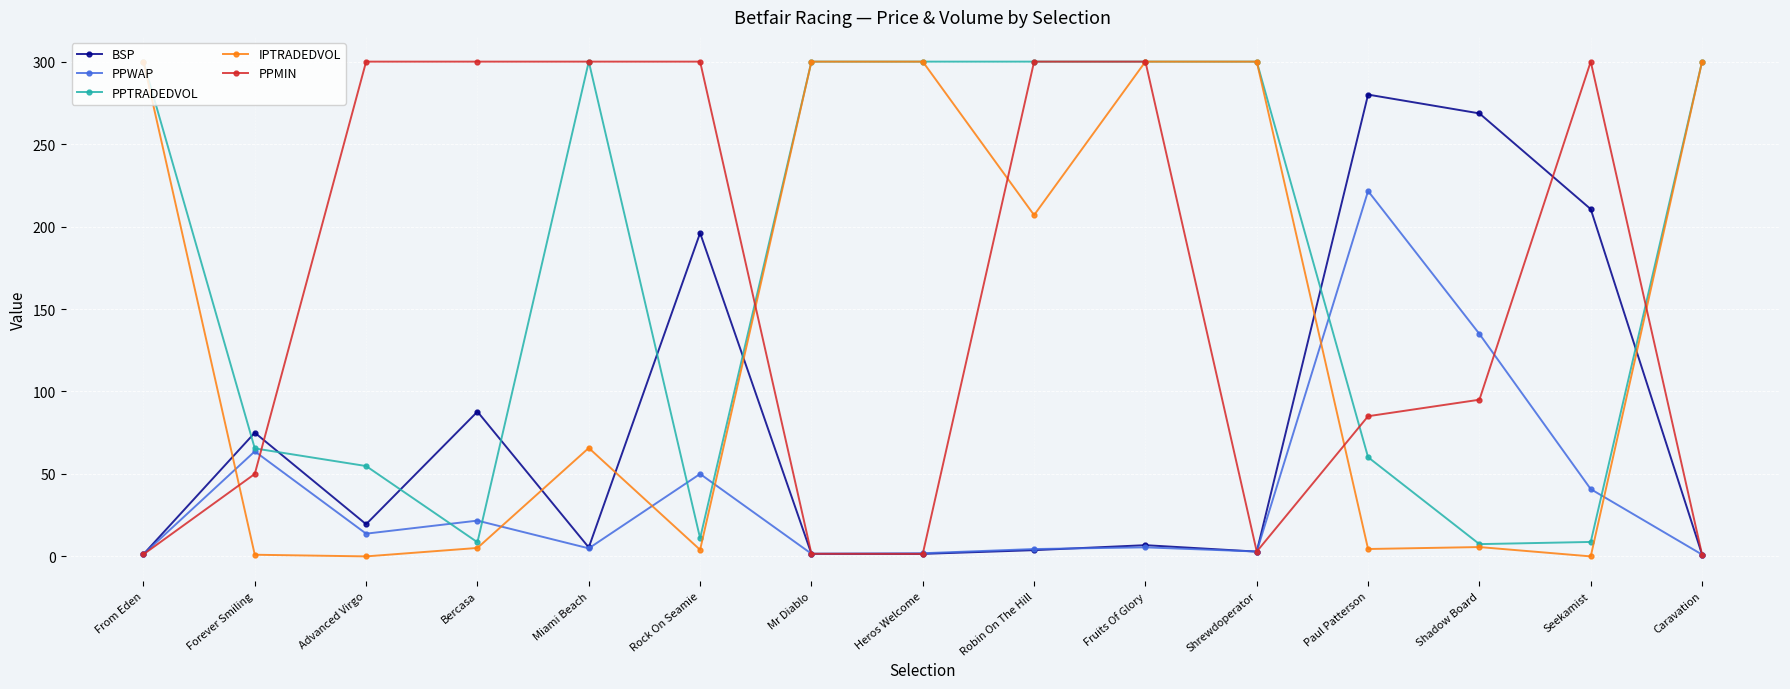

Where is PPMIN nearest to the value 150?

Shadow Board